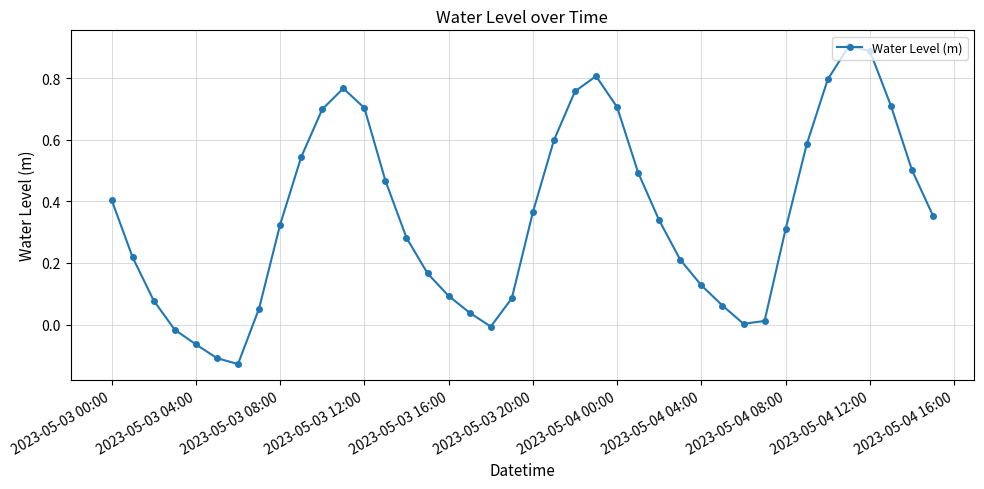

What is the sum of all values?

14.1